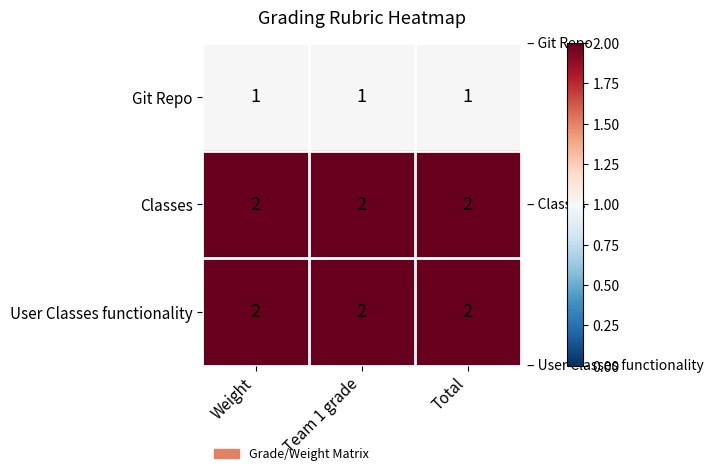

What is the total value across all series at Weight?

5